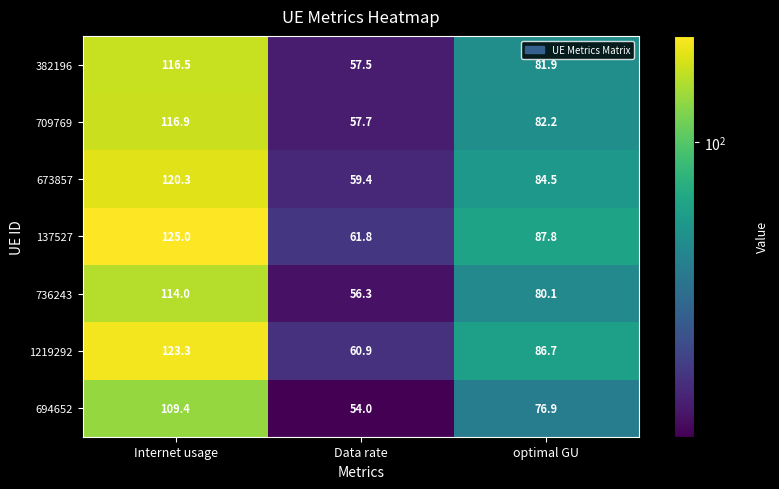

Rank the series by their maximum value, from lowest to highest.

694652, 736243, 382196, 709769, 673857, 1219292, 137527